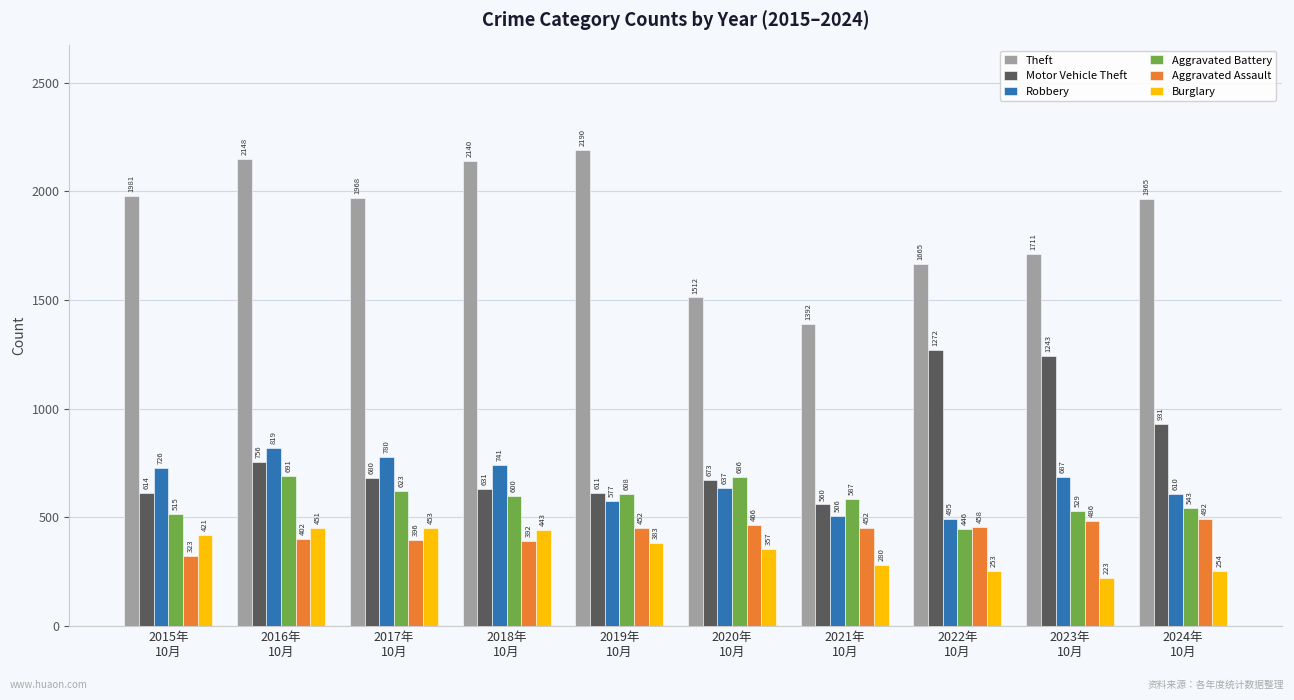

What is the sum of the Aggravated Assault values at 2024年
10月 and 2020年
10月?

958